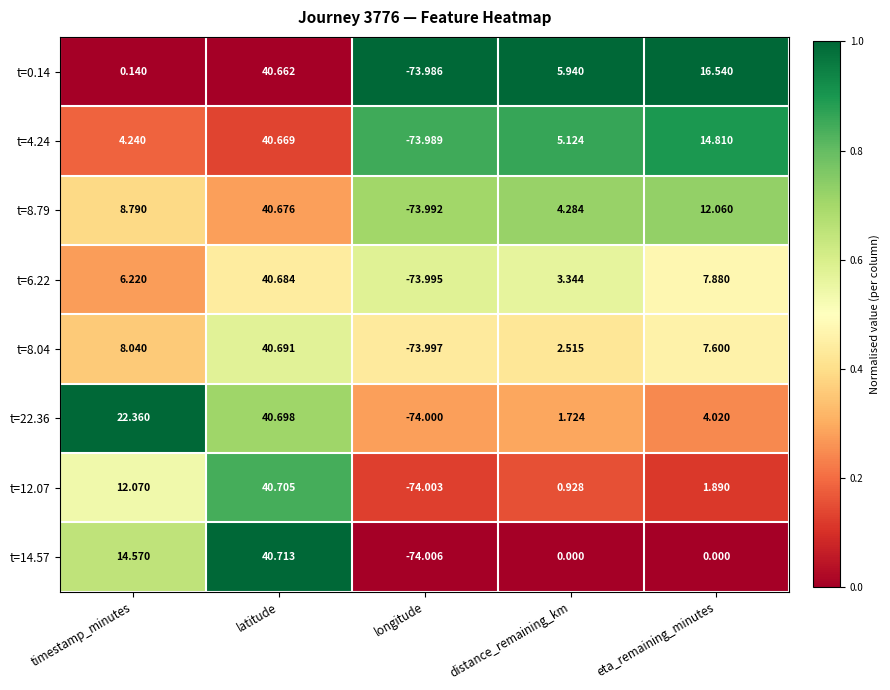

At which label is t=6.22 closest to -16?

distance_remaining_km